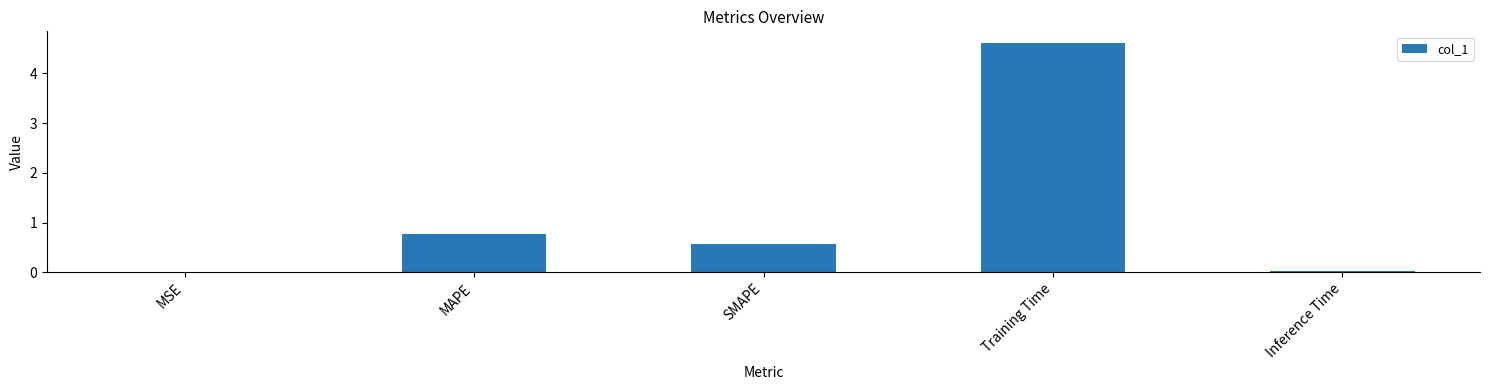

Between MAPE and Training Time, which is larger?

Training Time